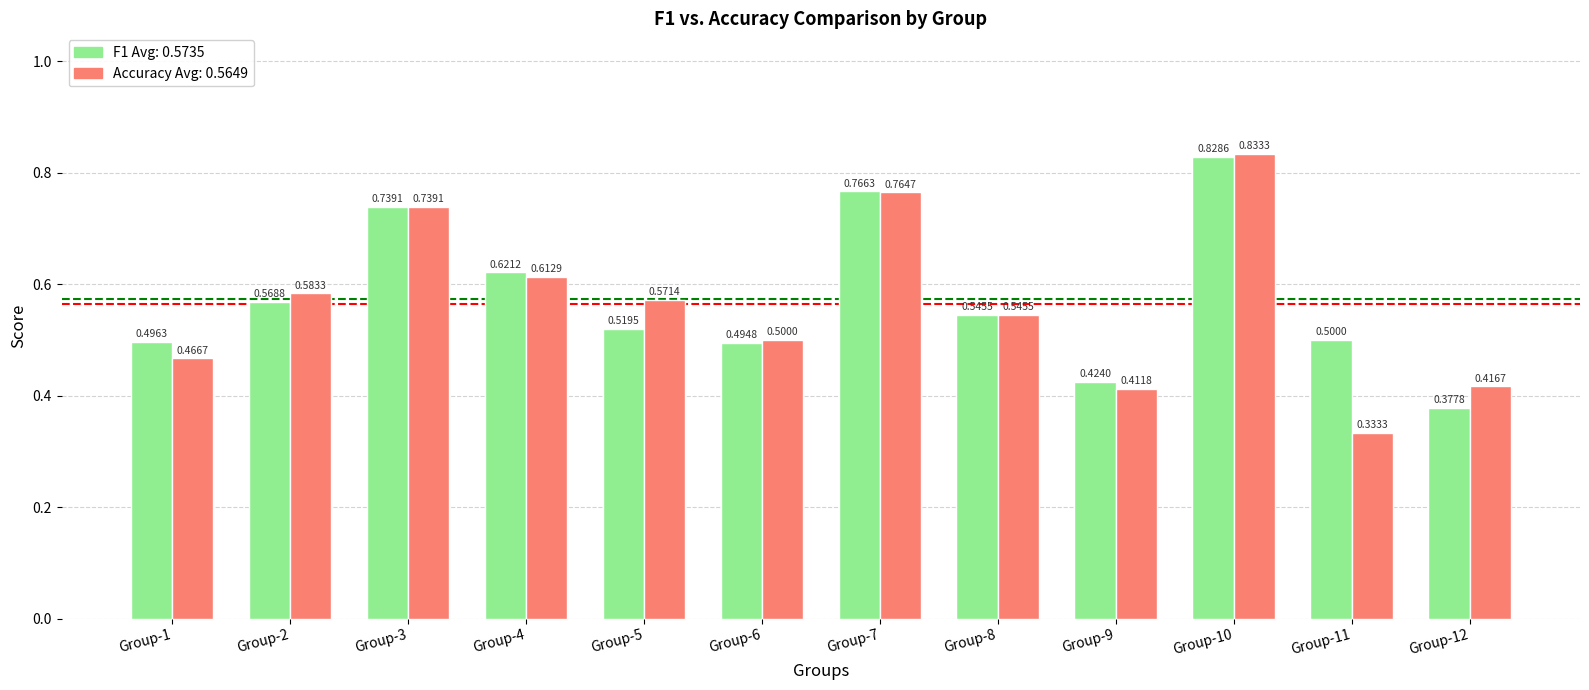

At which category is the sum across all series the highest?

Group-10